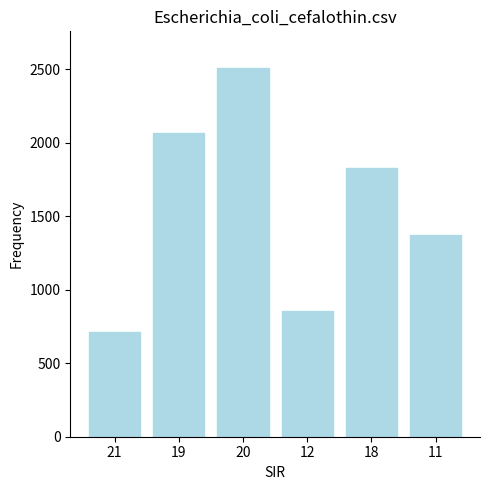

What is the ratio of the value at 18 to the value at 19?

0.9